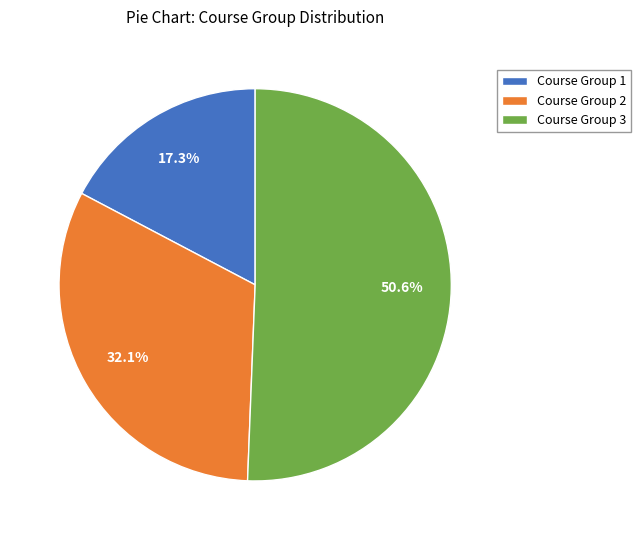

Count the number of slices in the pie.

3